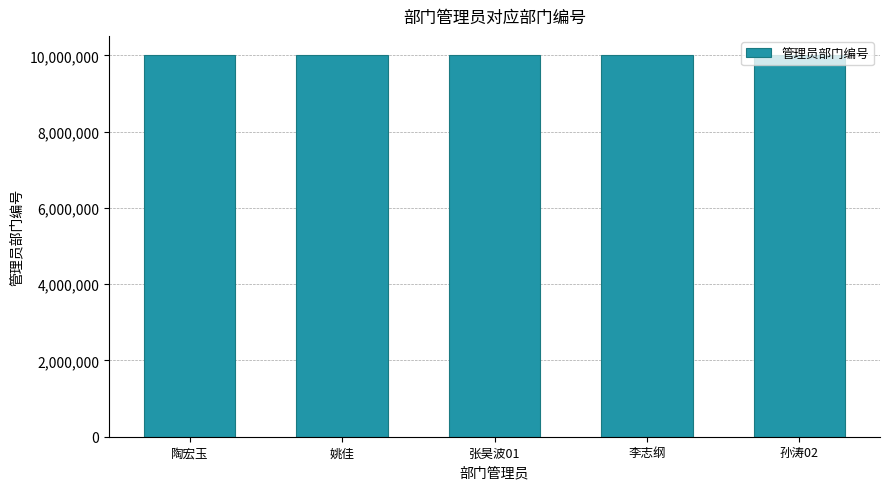

What is the smallest value displayed?

10001973